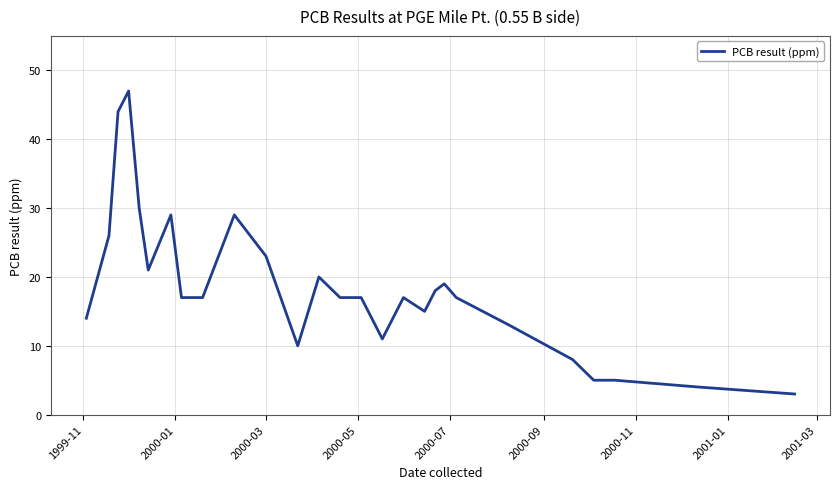

What is the greatest value displayed?

47